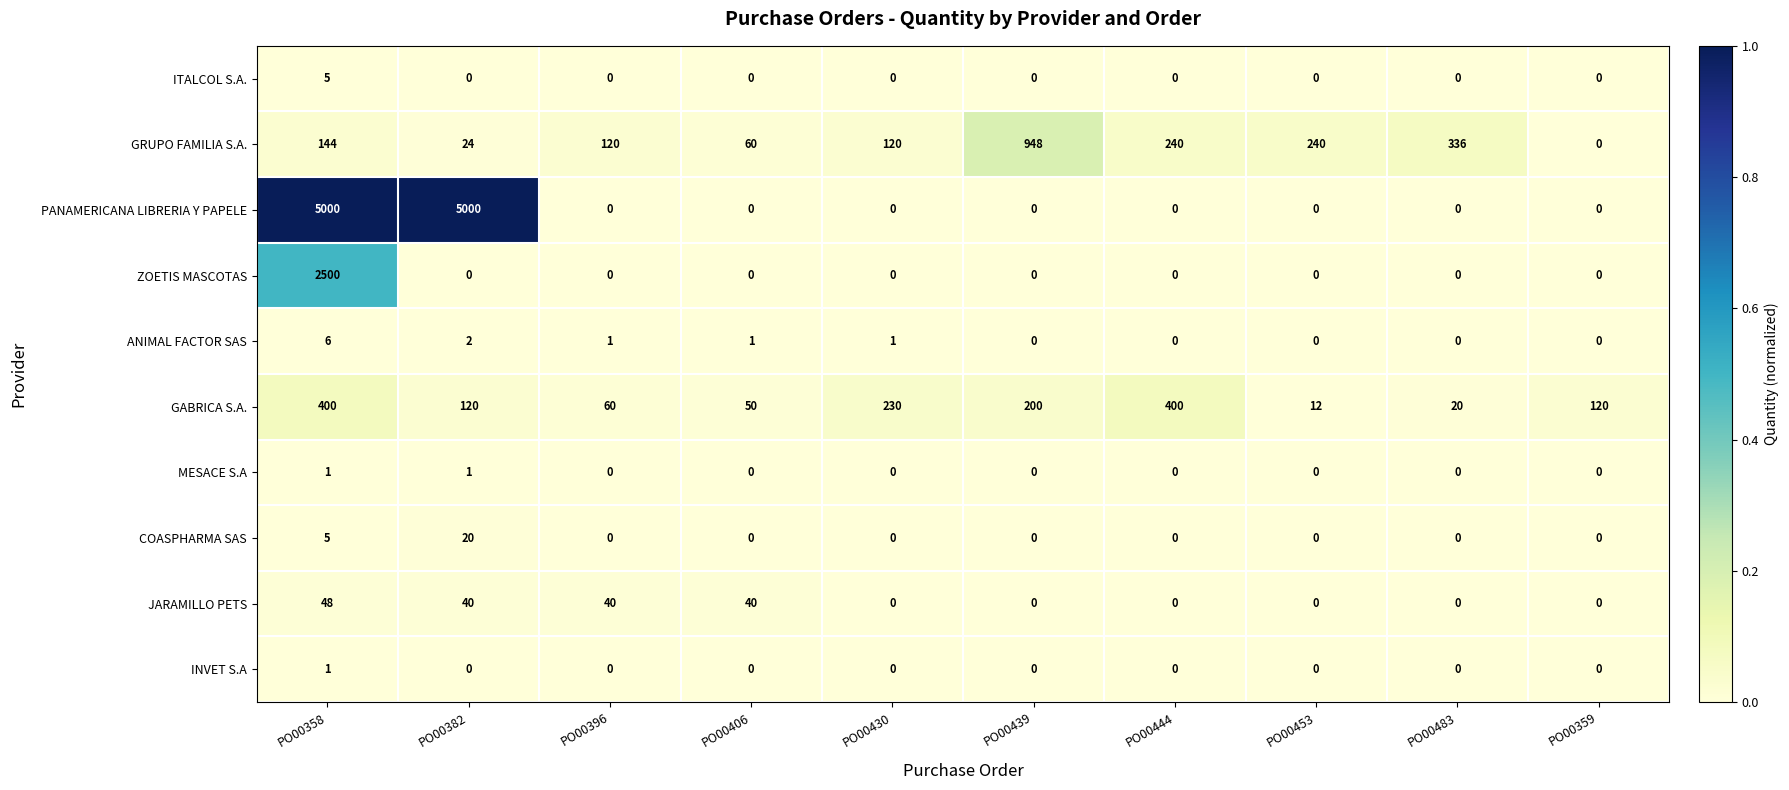

How many data points does each series have?

10